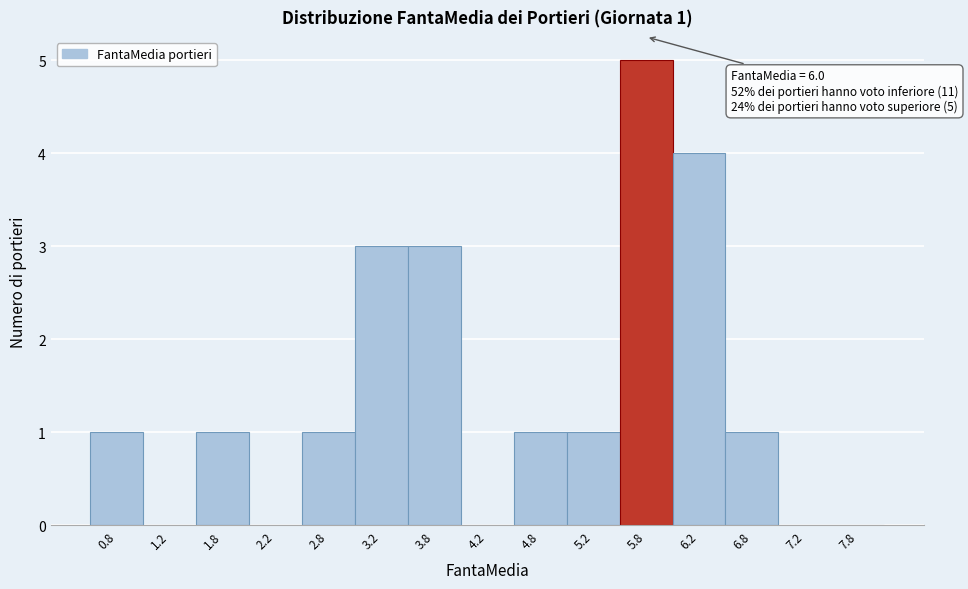

Reading left to right, what are all the values shown in this chart?

0.8=1	1.2=0	1.8=1	2.2=0	2.8=1	3.2=3	3.8=3	4.2=0	4.8=1	5.2=1	5.8=5	6.2=4	6.8=1	7.2=0	7.8=0